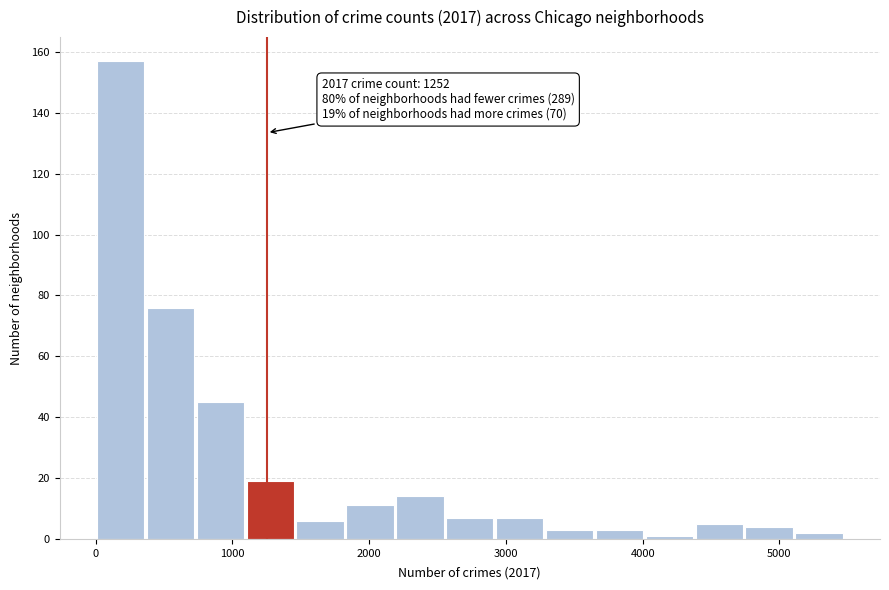

Around what value on the x-axis is the tallest bar? Give the approximate position of its centre, as read against the axis.

200